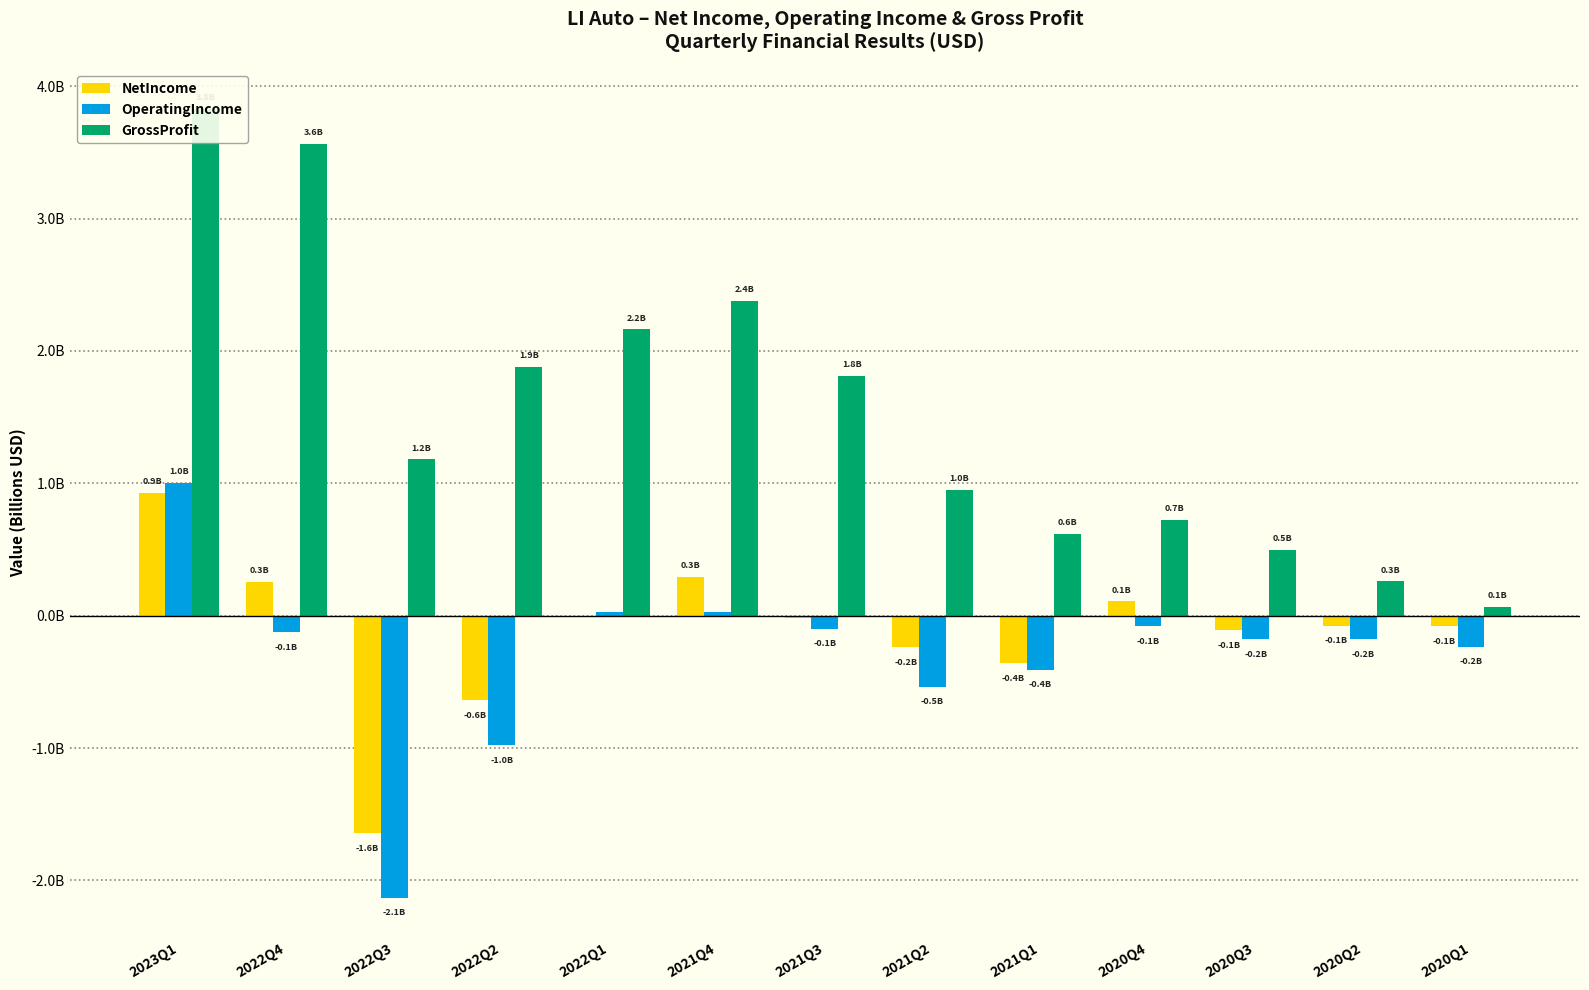

At how many categories does at least one series exceed 0?

13